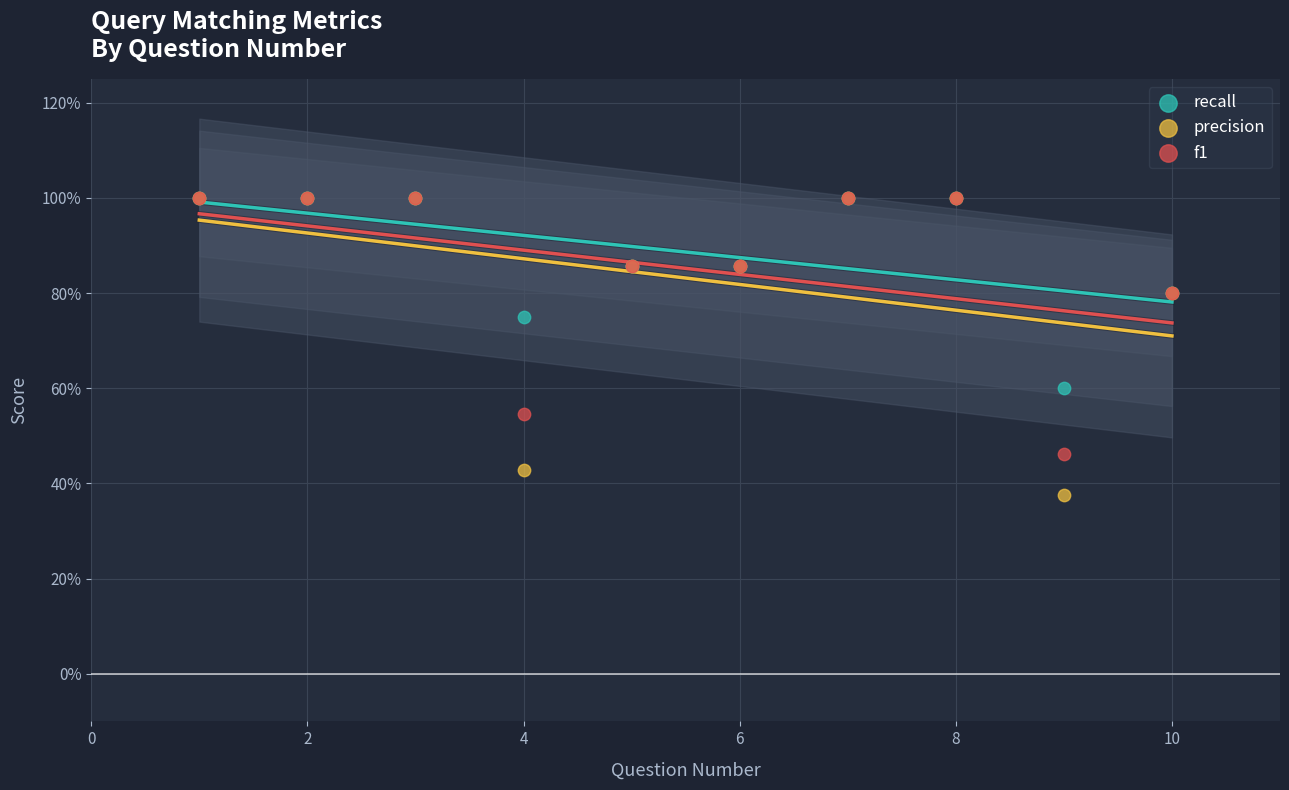

What are all the series names shown in the legend?

recall, precision, f1